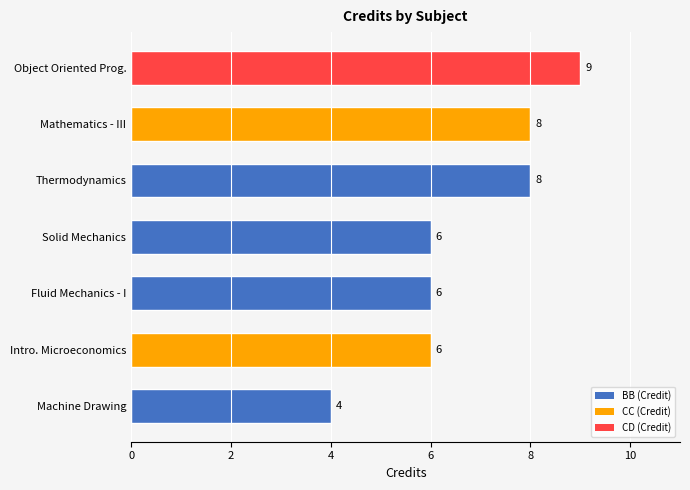

Is it true that the value at Fluid Mechanics - I is 6?

True